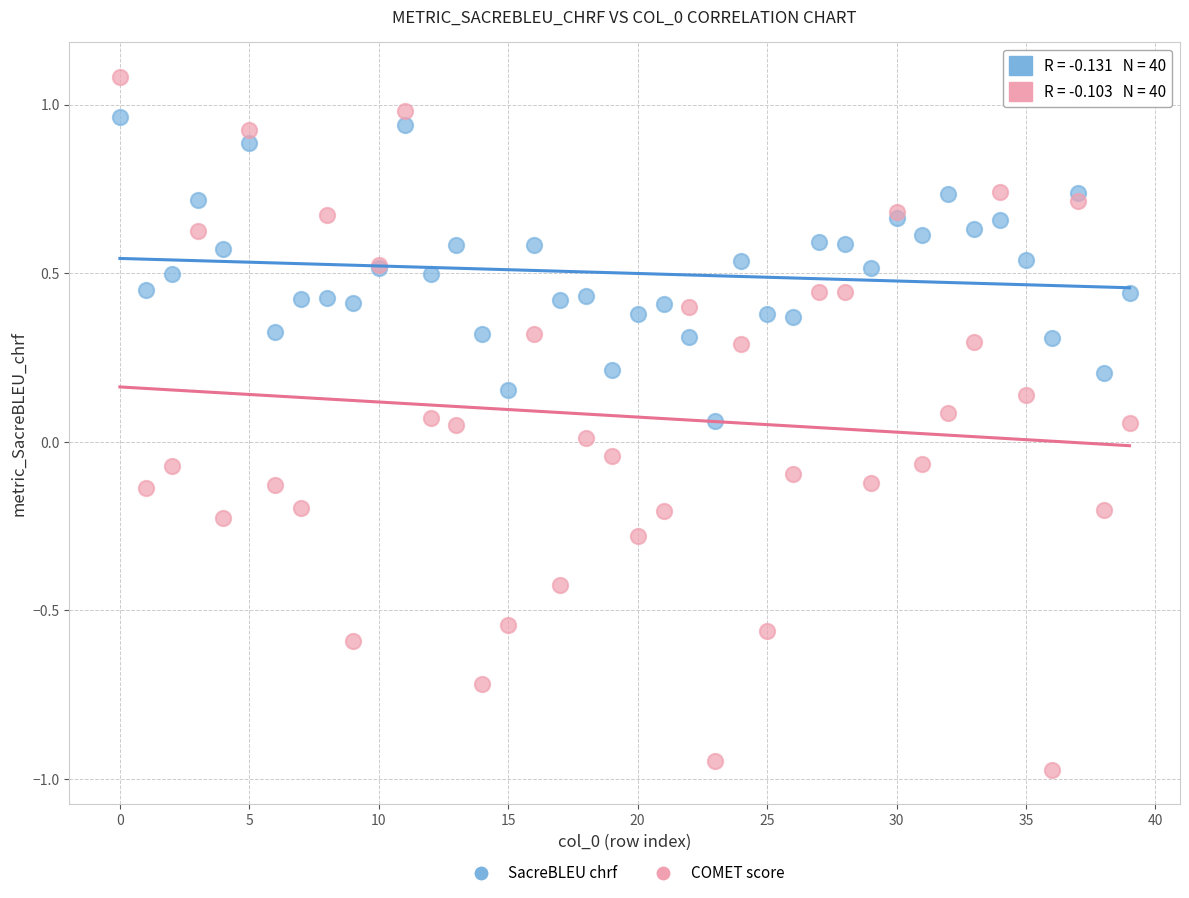

Which series has the largest Y range (max minus min)?

COMET score